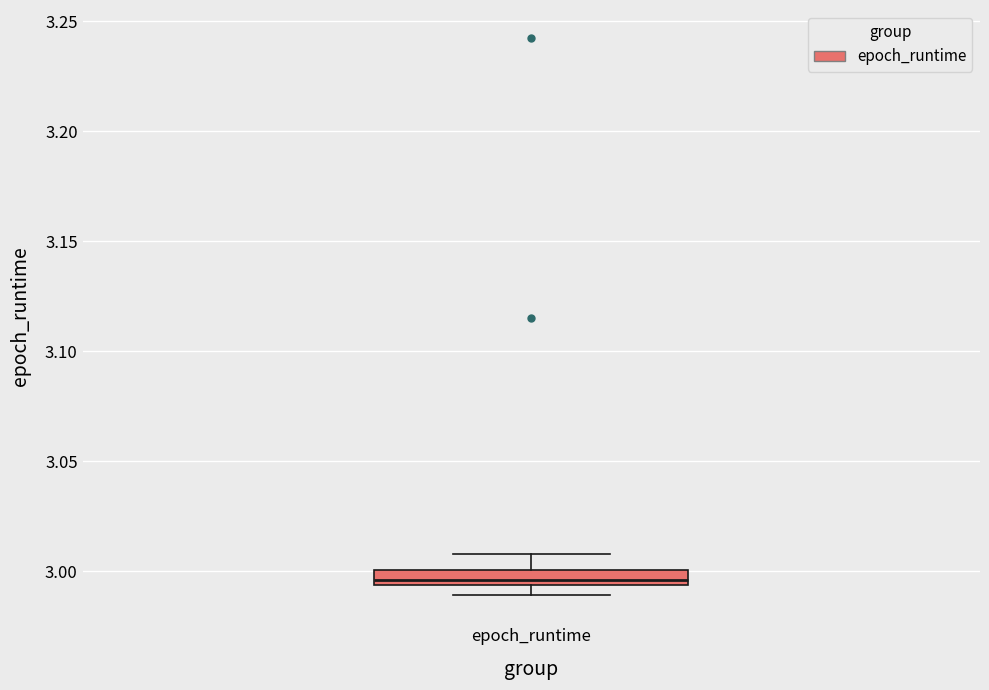

Where does the upper whisker of the box for epoch_runtime end on the y-axis? The values are not printed on the chart, so give them approximately, as read against the axis.

3.010